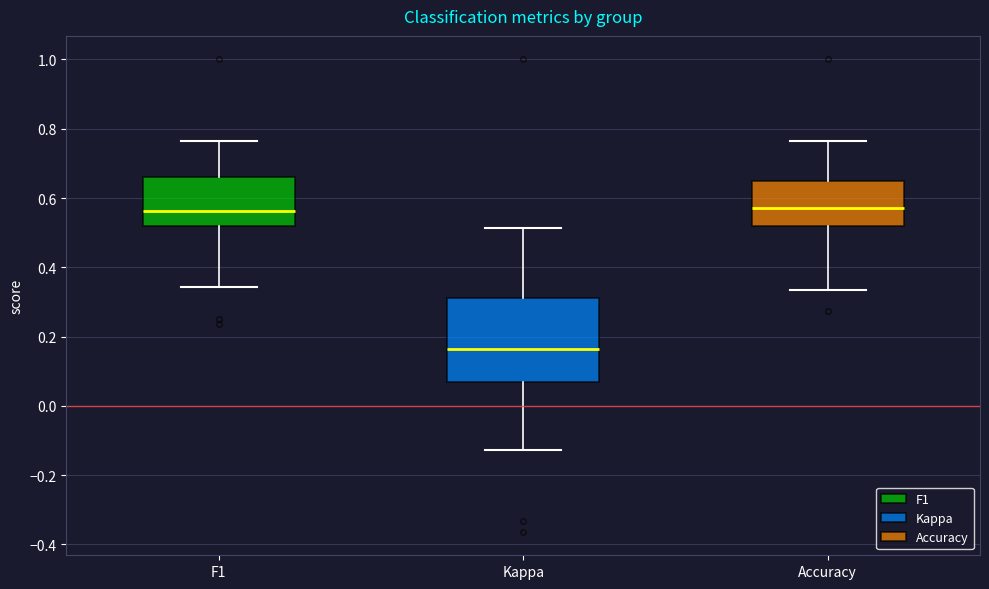

Comparing the boxes themselves (not the whiskers), which one is the tallest?

Kappa